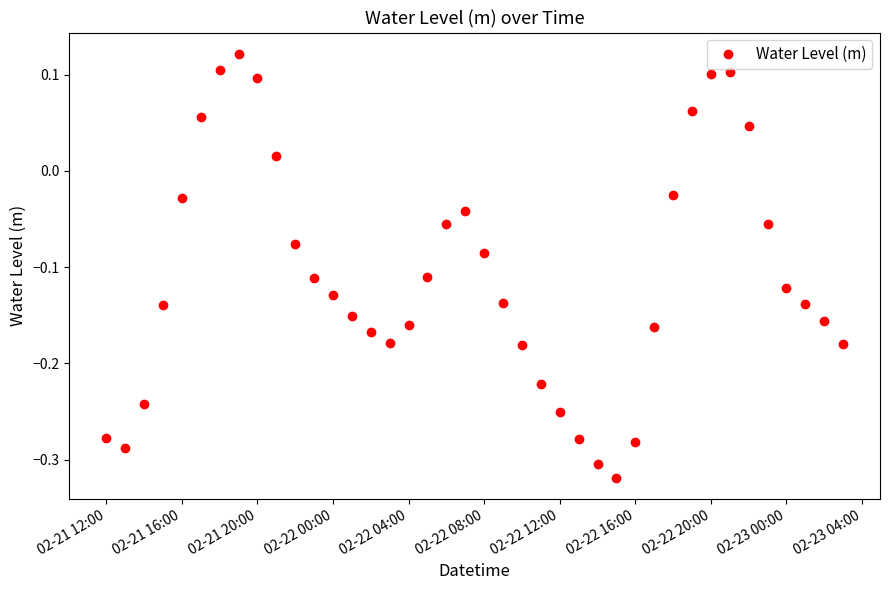

What is the difference between the maximum and minimum values?

0.4